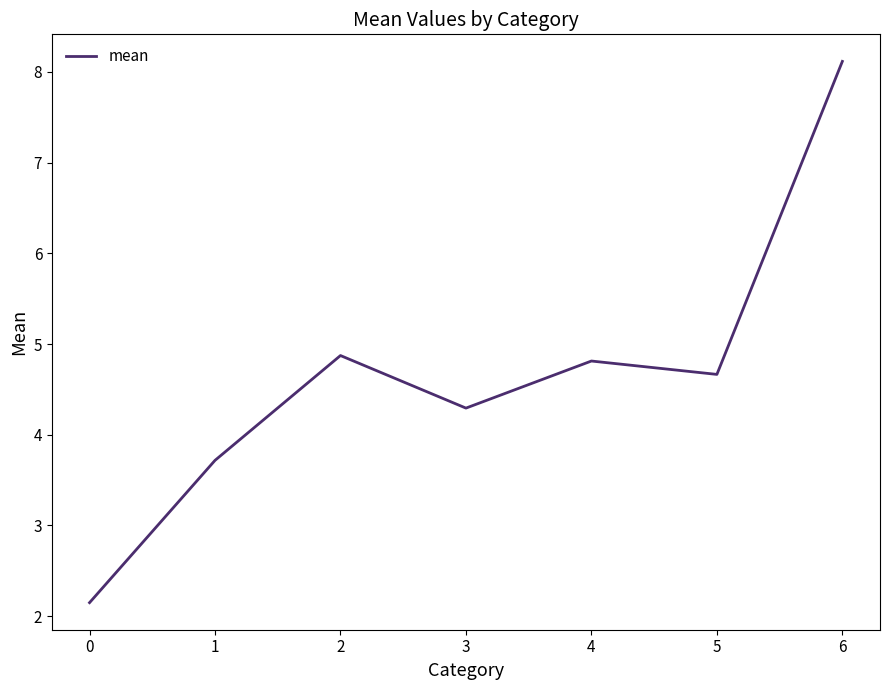

Rank the categories by value from highest to lowest.

6, 2, 4, 5, 3, 1, 0